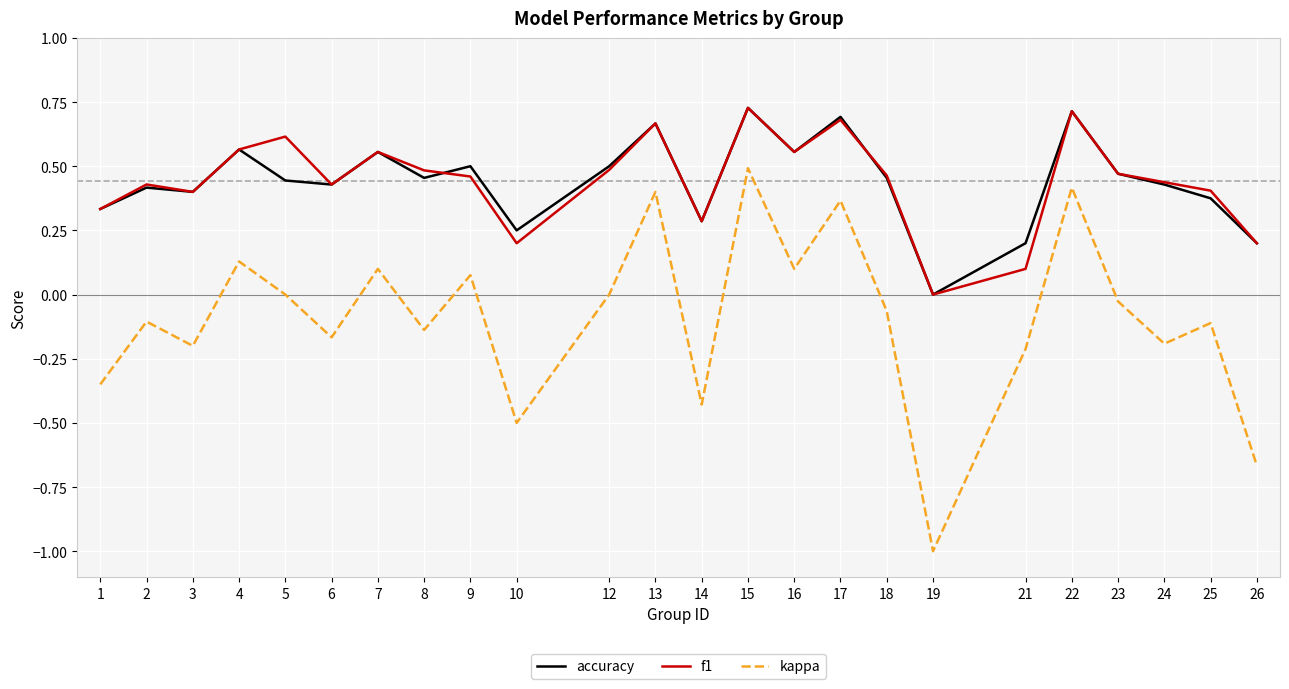

Does the chart have visible grid lines?

Yes